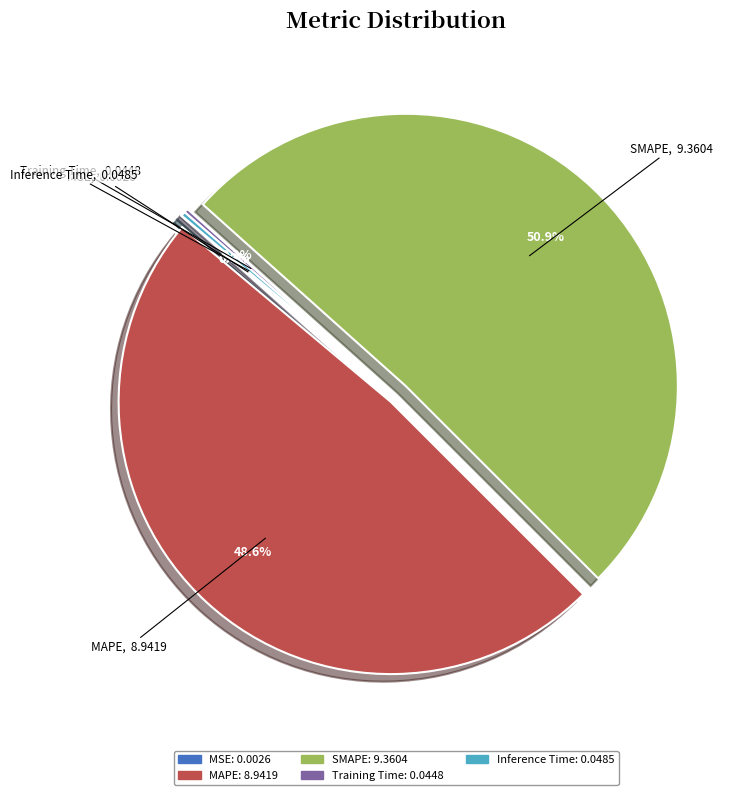

Is SMAPE the majority of the pie?

Yes